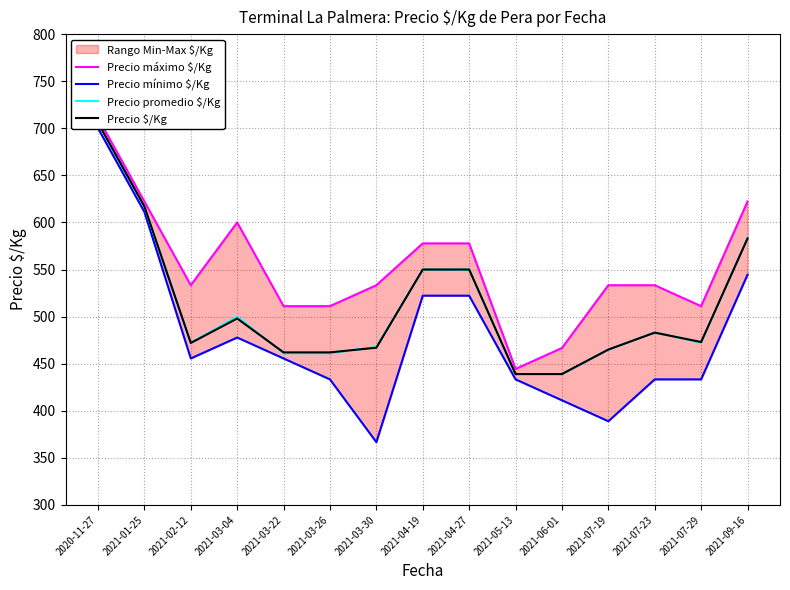

Is the value of Precio máximo $/Kg at 2020-11-27 greater than the value of Precio $/Kg at 2021-05-13?

Yes